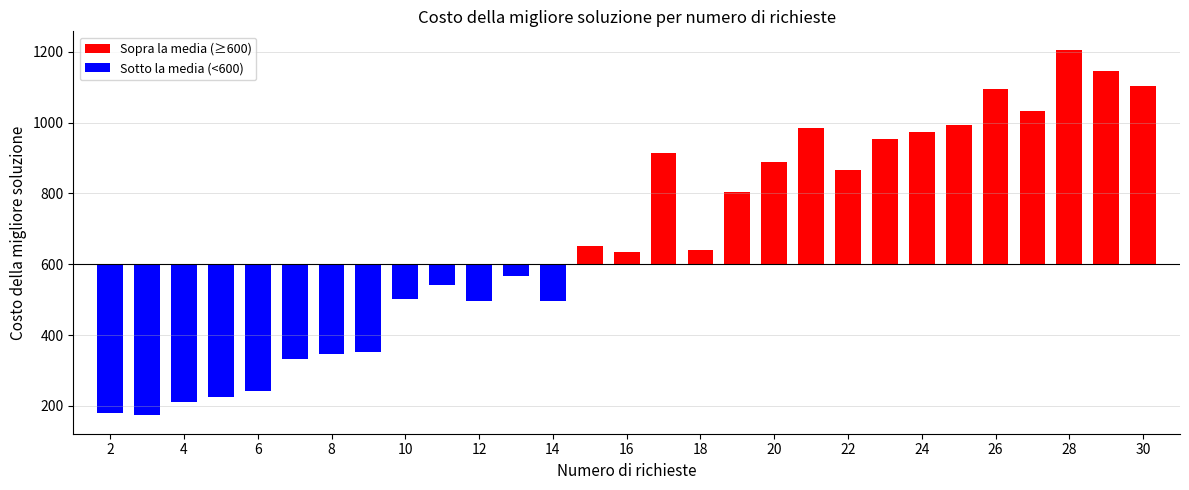

What is the greatest value displayed?

1206